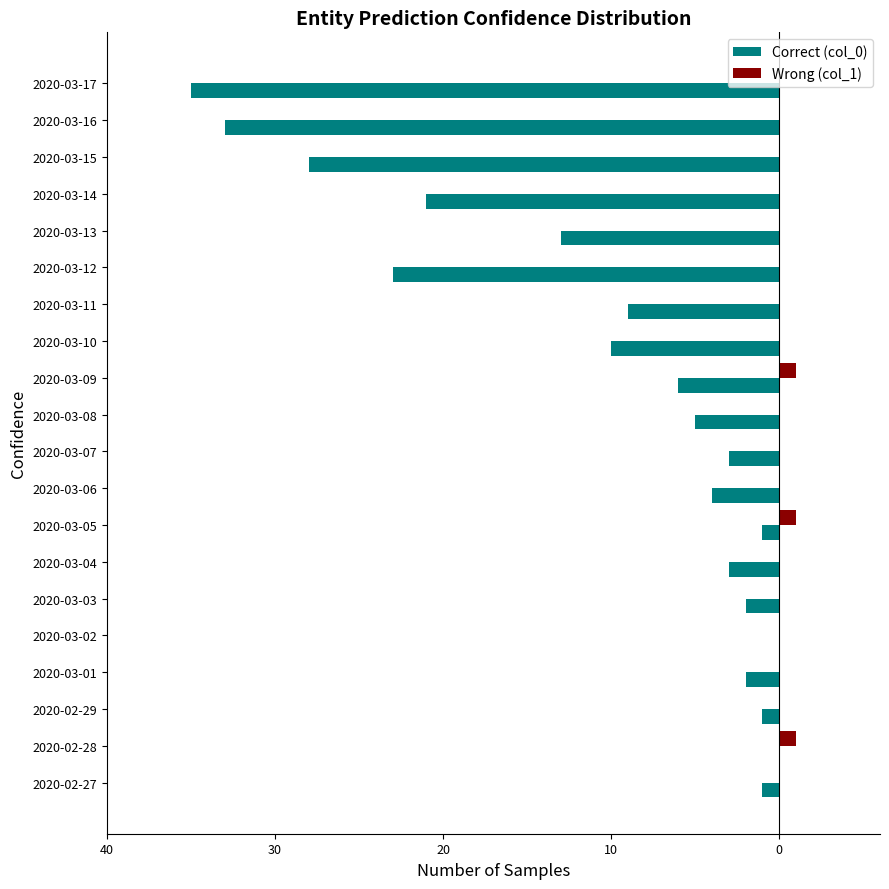

What are all the series names shown in the legend?

Correct (col_0), Wrong (col_1)